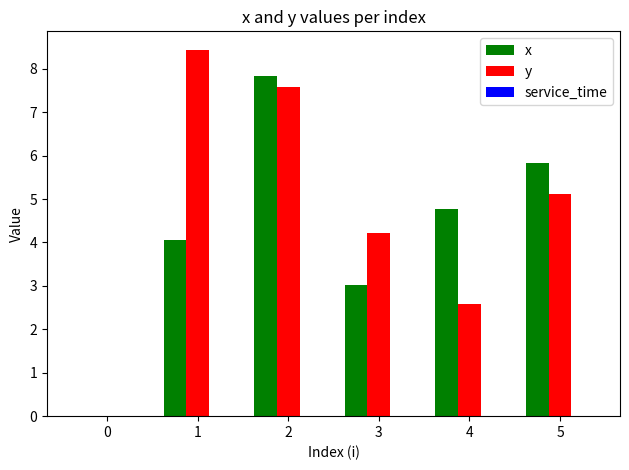

How many data points does each series have?

6